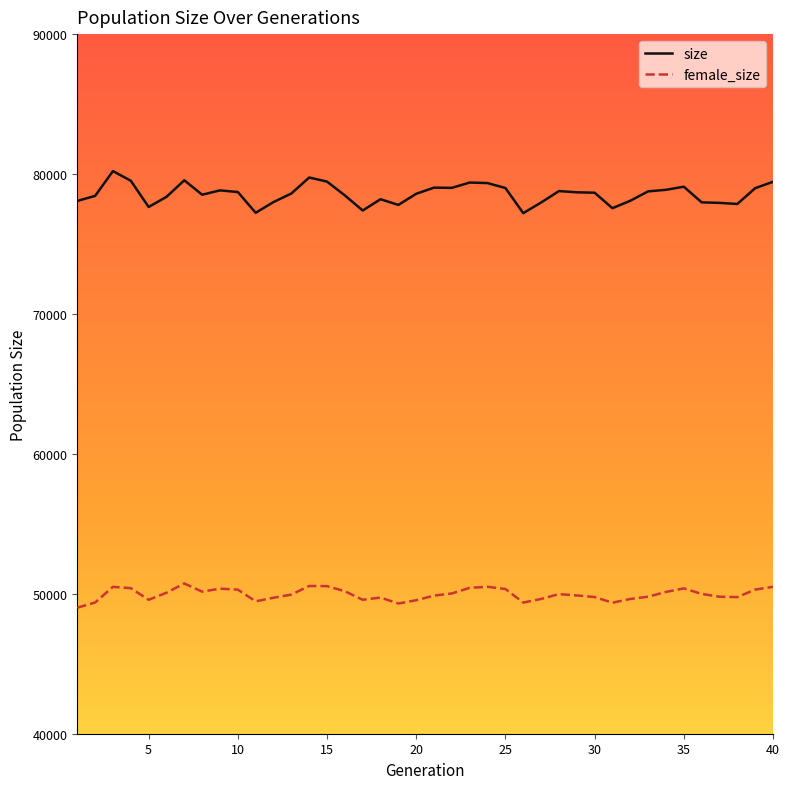

Rank the series by their average value, from highest to lowest.

size, female_size